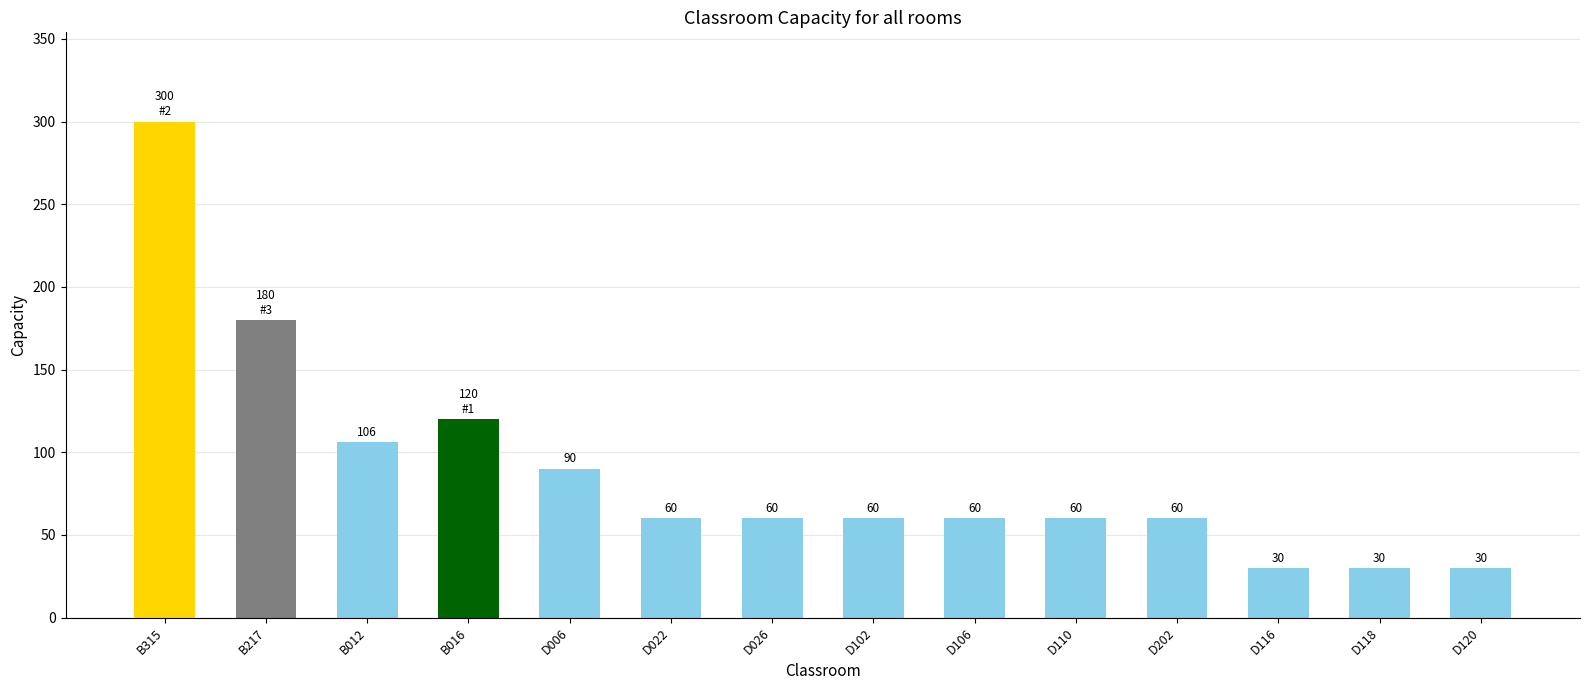

Which label corresponds to the largest value in the chart?

B315